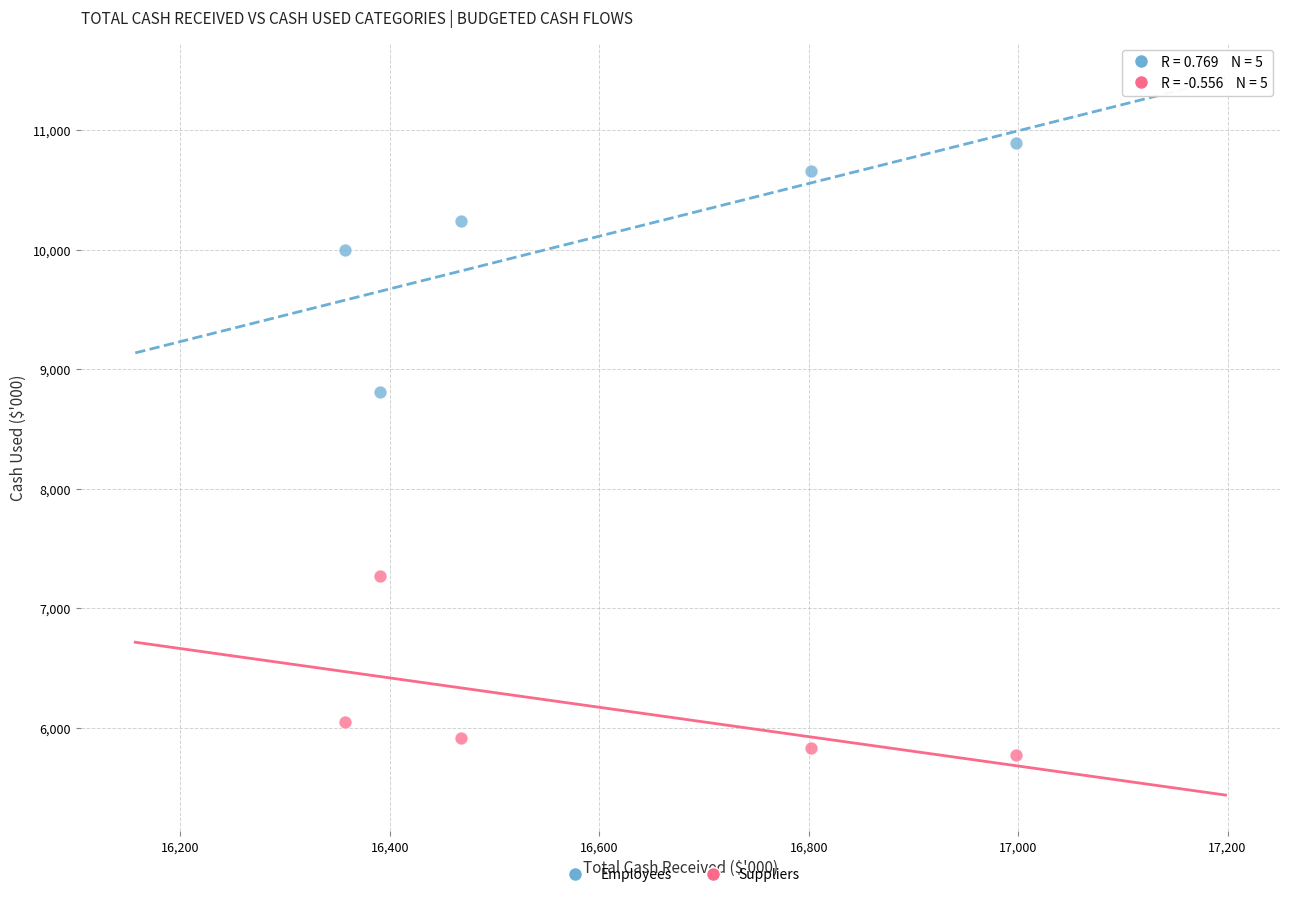

What are all the series names shown in the legend?

Employees, Suppliers